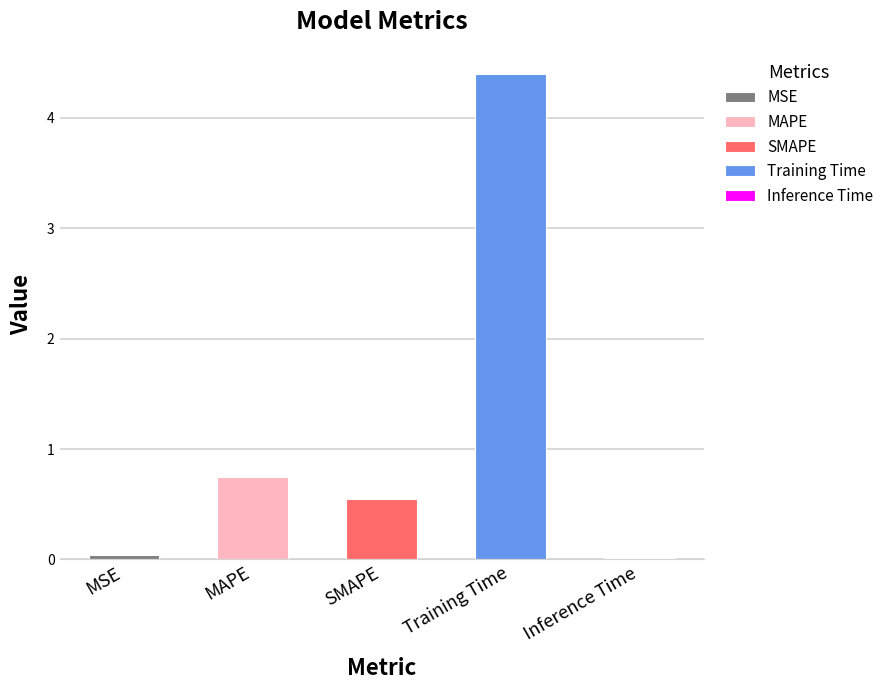

What is the difference between the second highest and second lowest values?

0.7